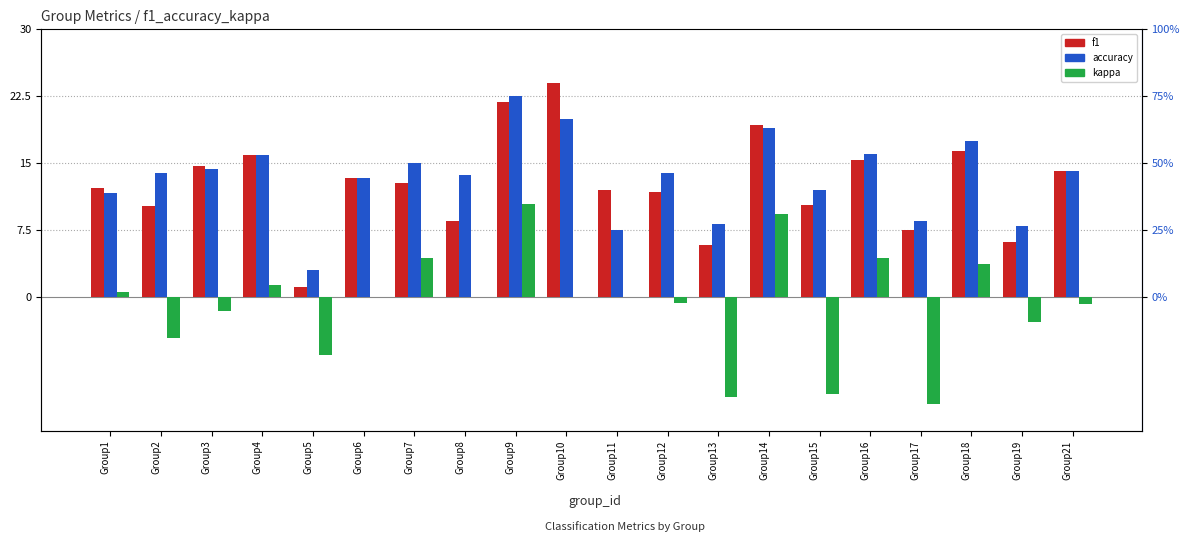

How many data points in kappa are less than 0?

9